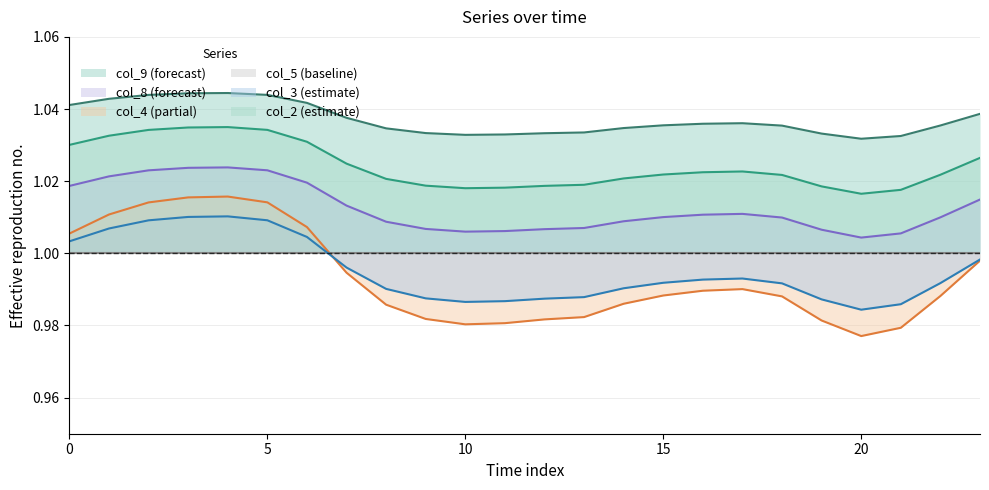

Rank the series at 2 from highest to lowest value.

col_9, col_2, col_8, col_4, col_3